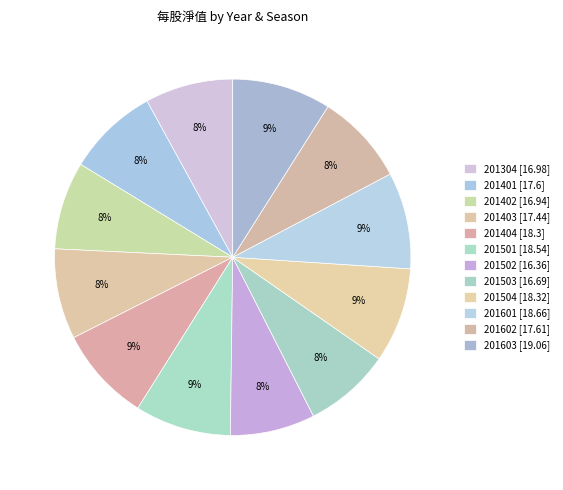

How many segments does this pie chart have?

12